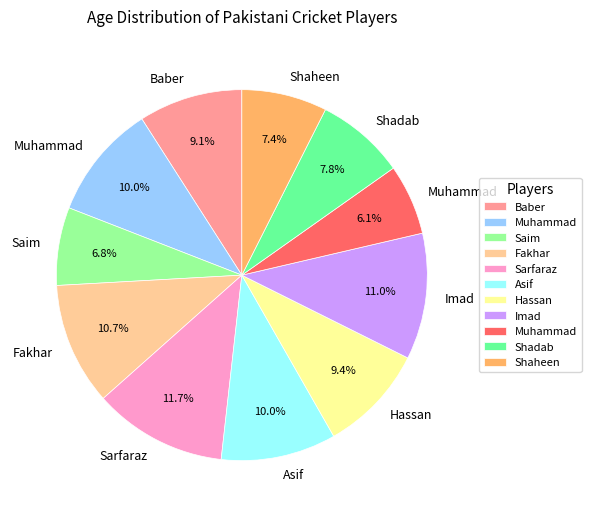

Is there a majority slice in this chart?

No